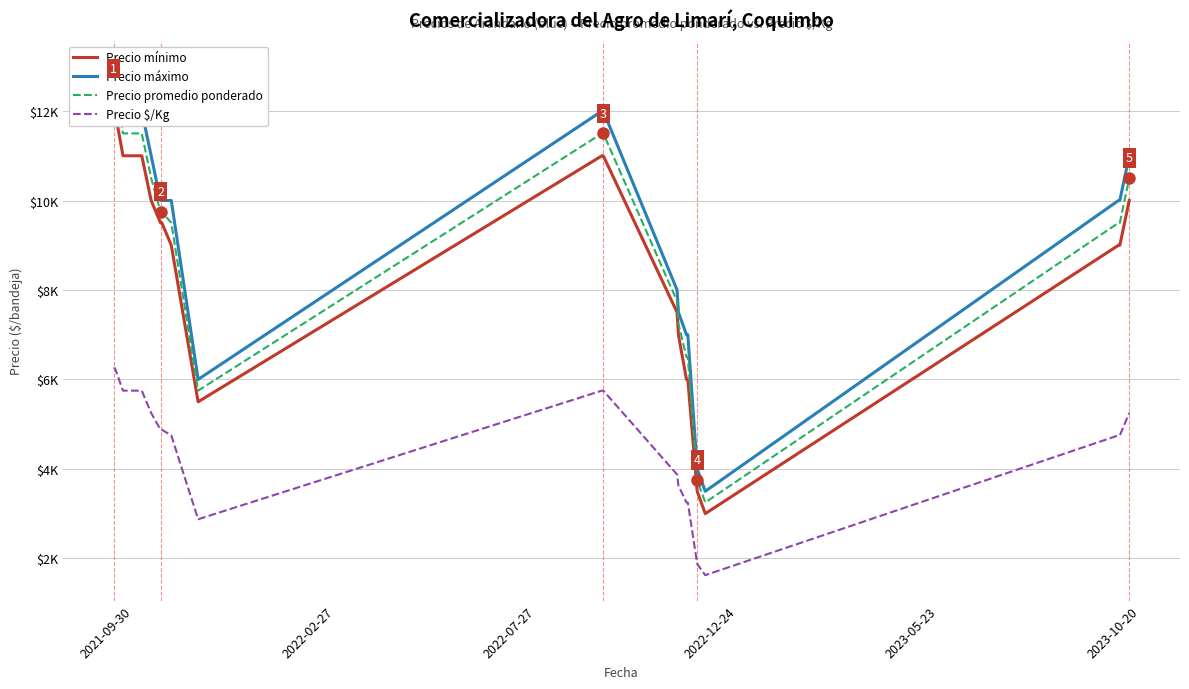

The value of Precio mínimo at 2024-03-18 is 13746. True or false?

False